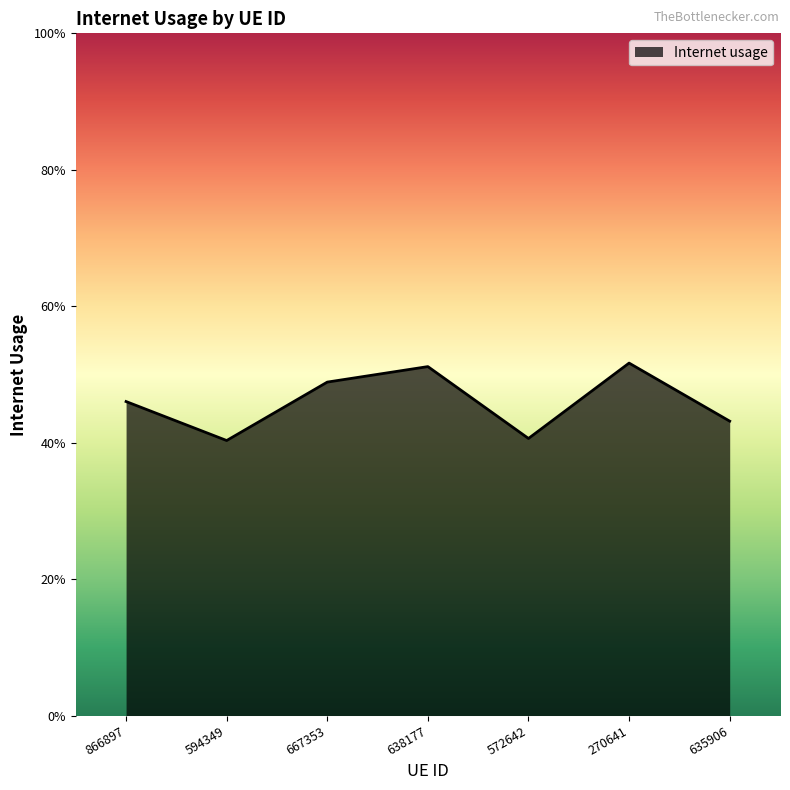

Does the chart display data point markers on the line(s)?

No